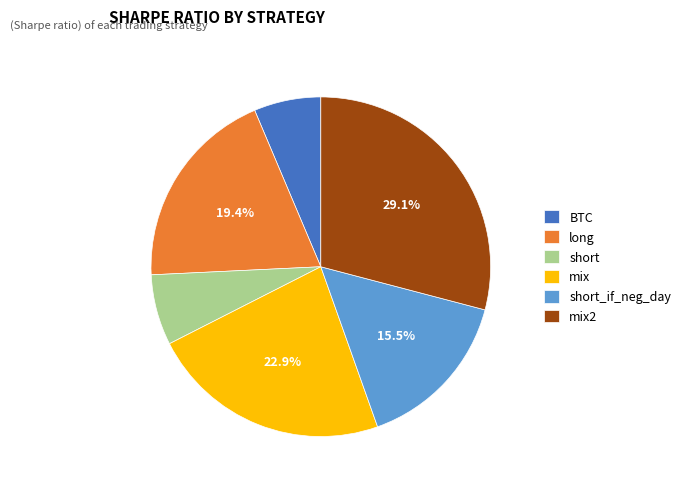

Does any single category account for the majority?

No